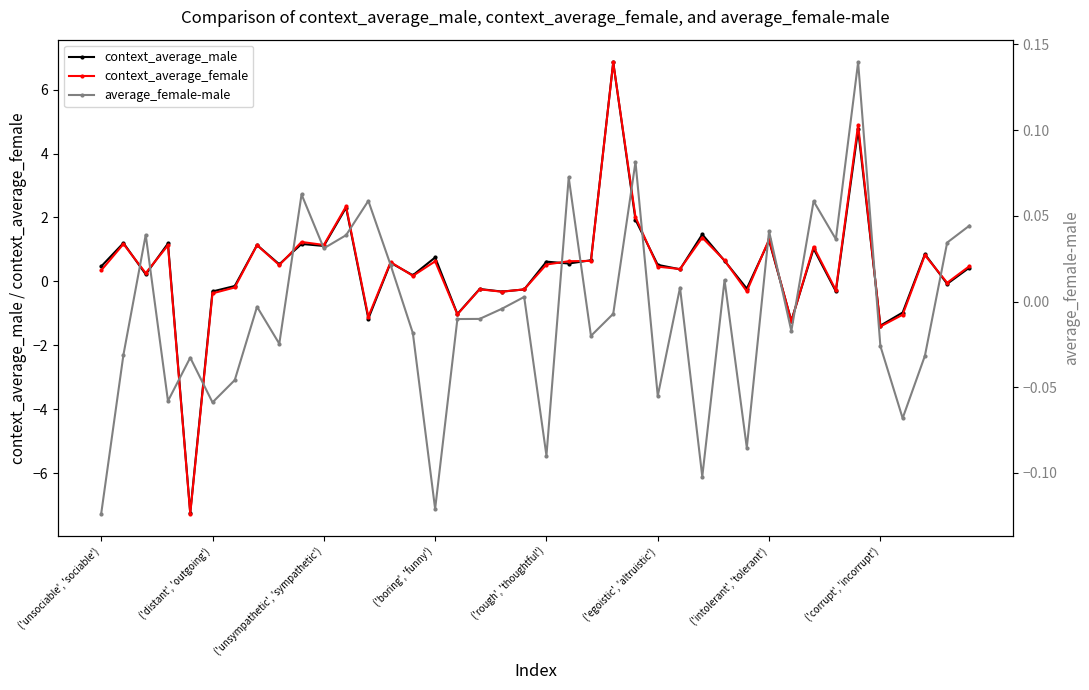

True or false: context_average_female has a value of -0.4 at ('distant', 'outgoing').

True